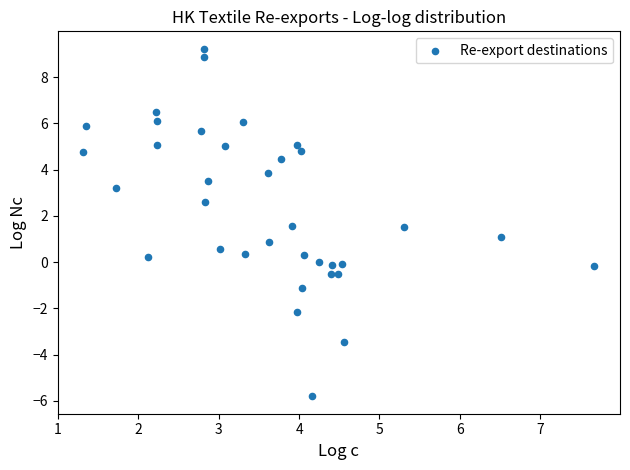

What is the range of X values (max minus min)?

6.4